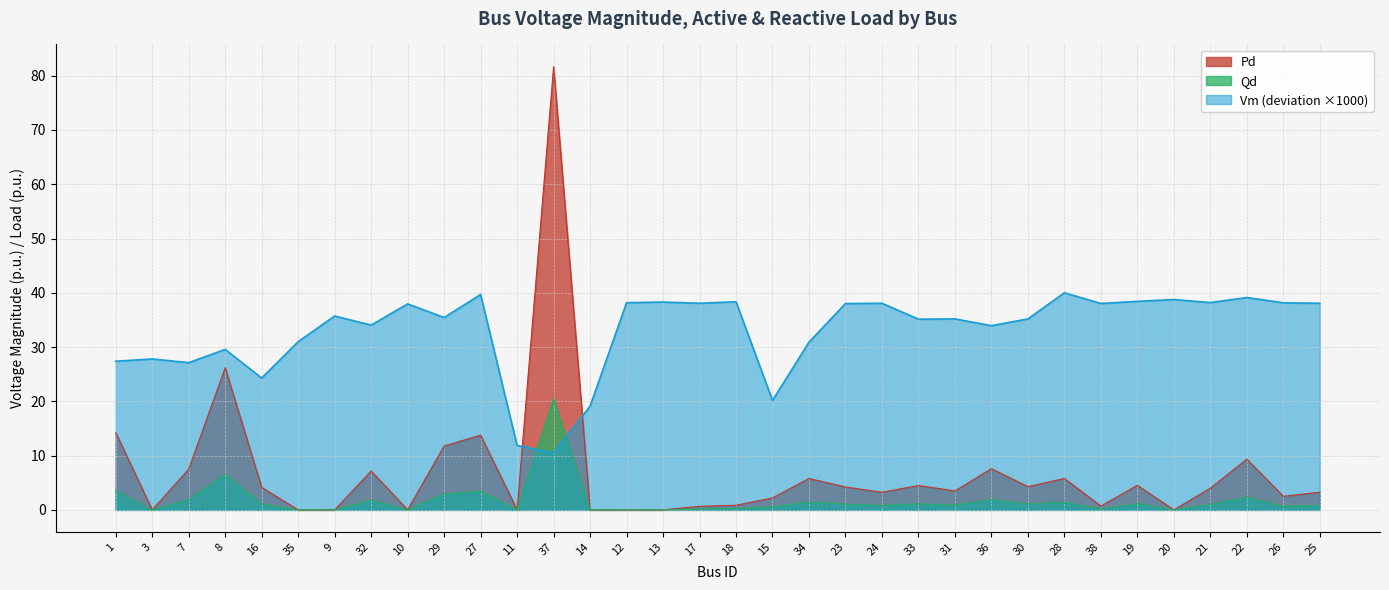

True or false: Pd and Qd cross at least once.

False